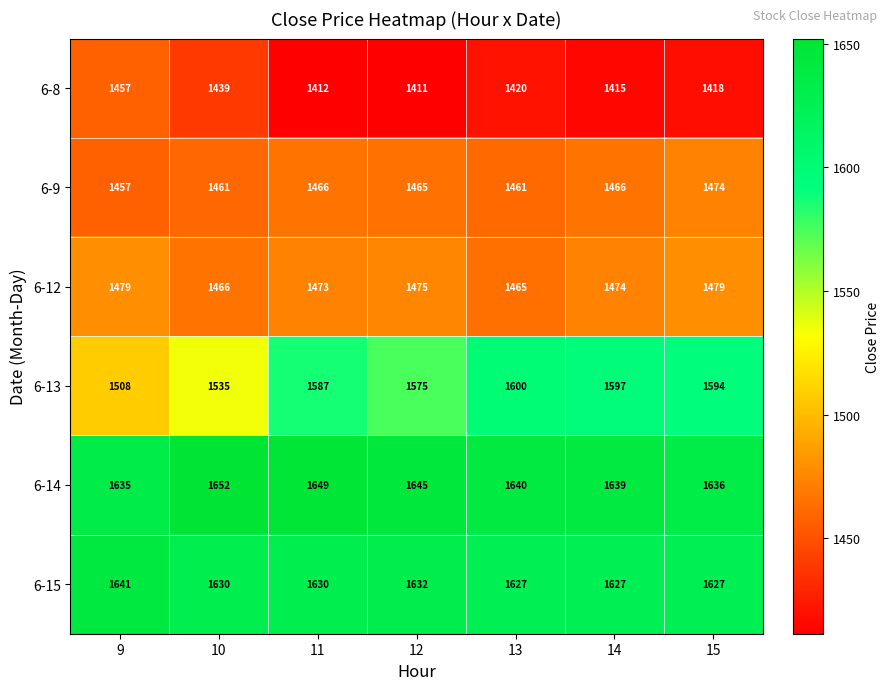

Which series has the largest range (max minus min)?

6-13